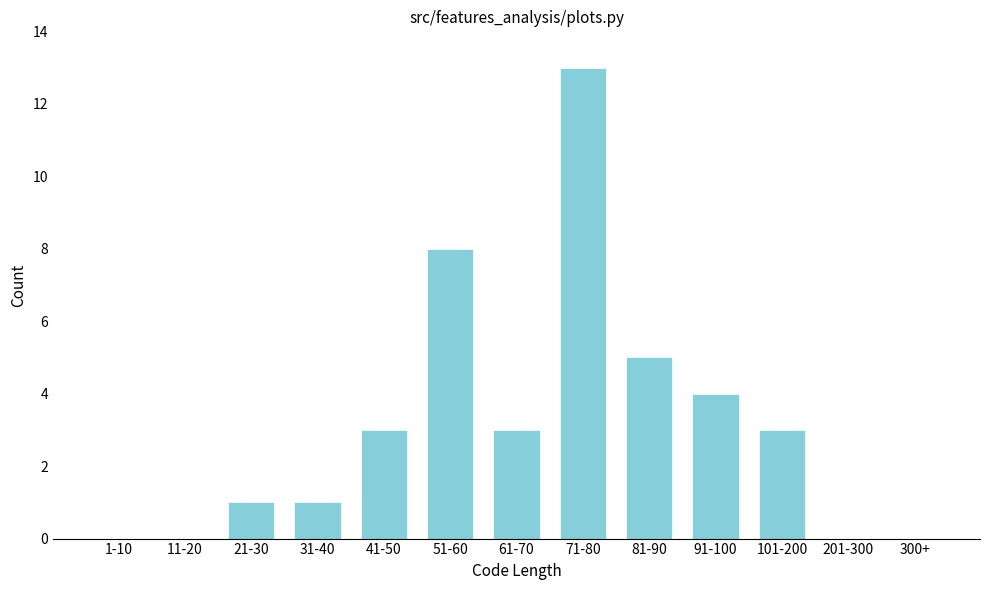

Reading right to left, what are all the values shown in this chart?

300+=0	201-300=0	101-200=3	91-100=4	81-90=5	71-80=13	61-70=3	51-60=8	41-50=3	31-40=1	21-30=1	11-20=0	1-10=0